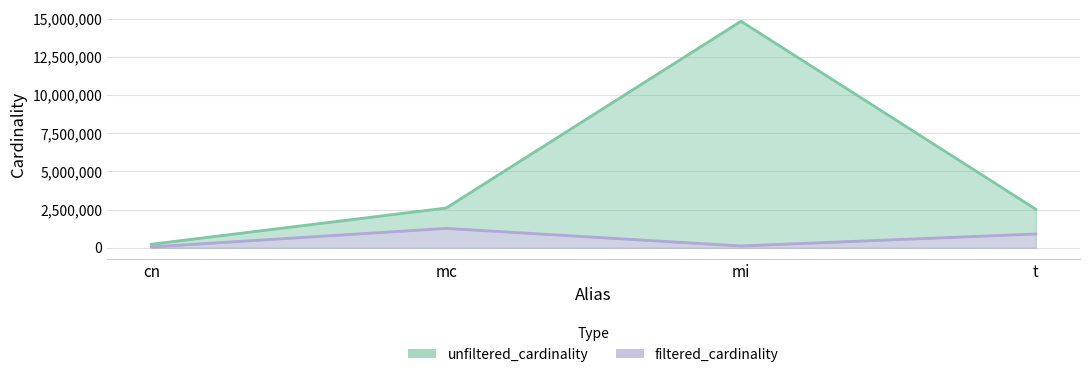

What is the smallest value displayed?

59589